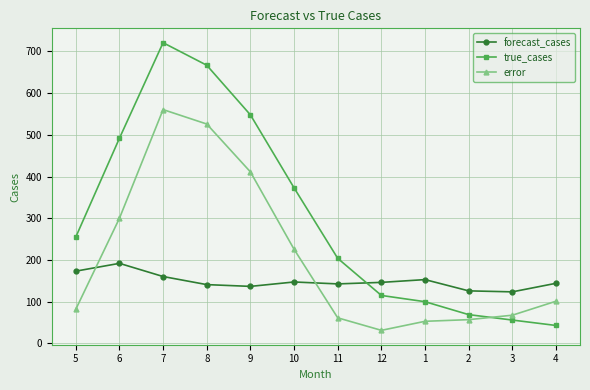

In true_cases, how many points are higher than both neighbors (excluding endpoints)?

1